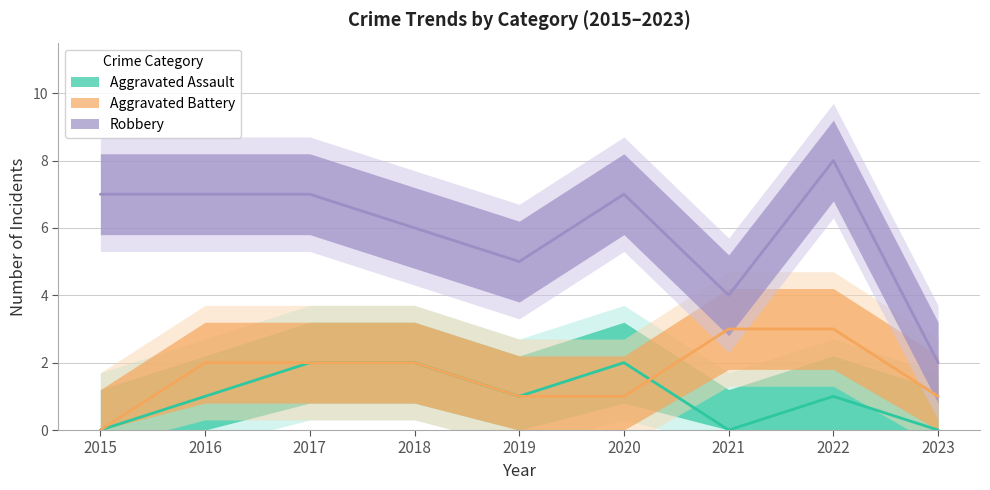

The Robbery series shows 12 at 2017. True or false?

False